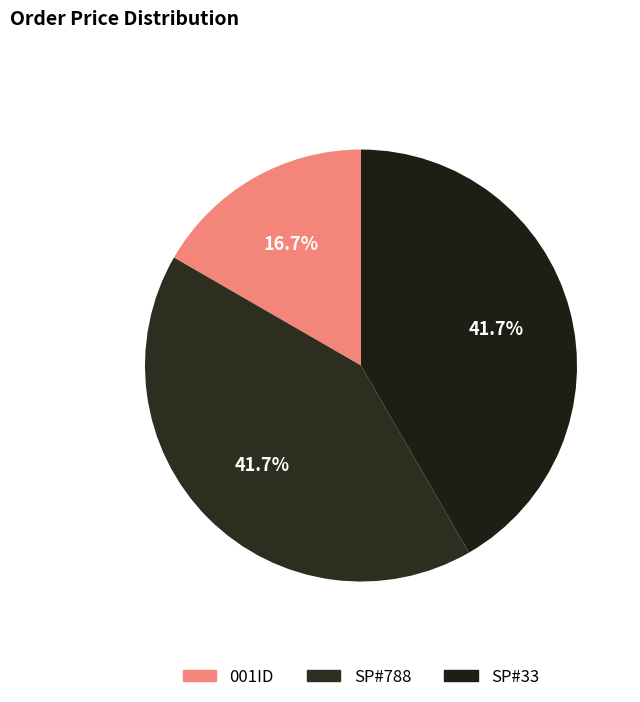

To the nearest percent, what percentage of the pie is SP#33?

42%